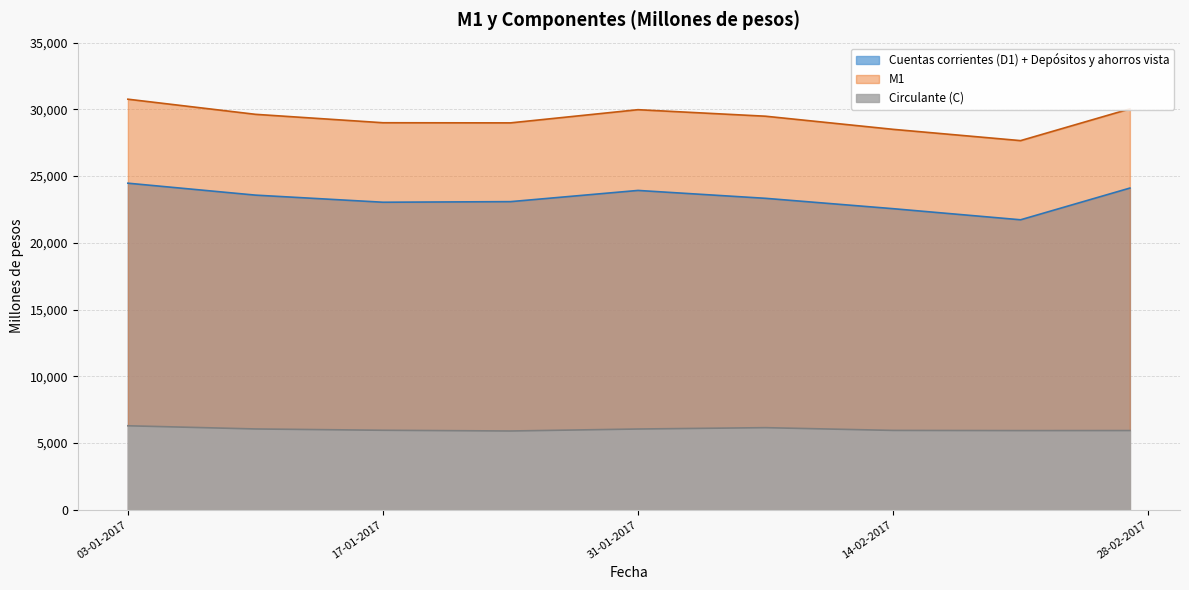

How many lines are shown in the chart?

3